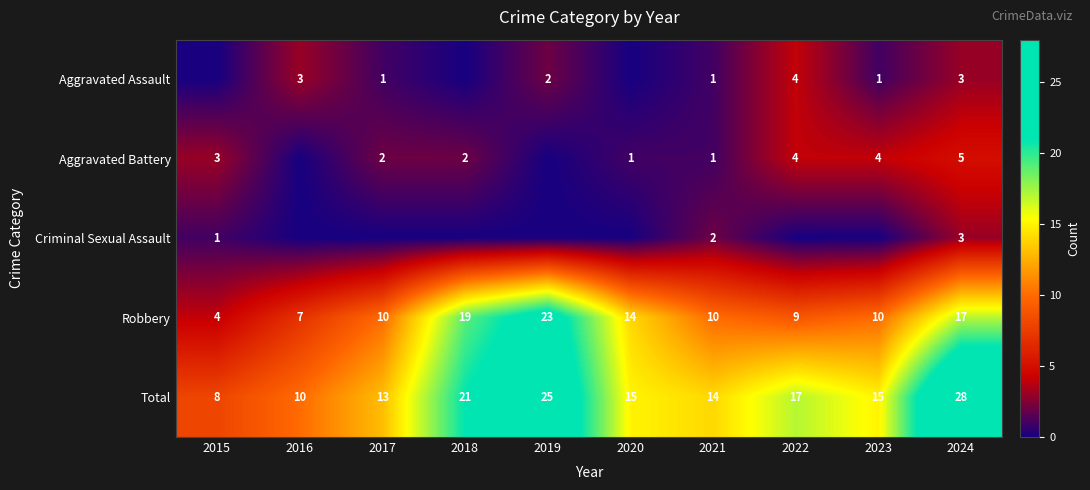

At which category does the chart reach its peak across all series?

2024